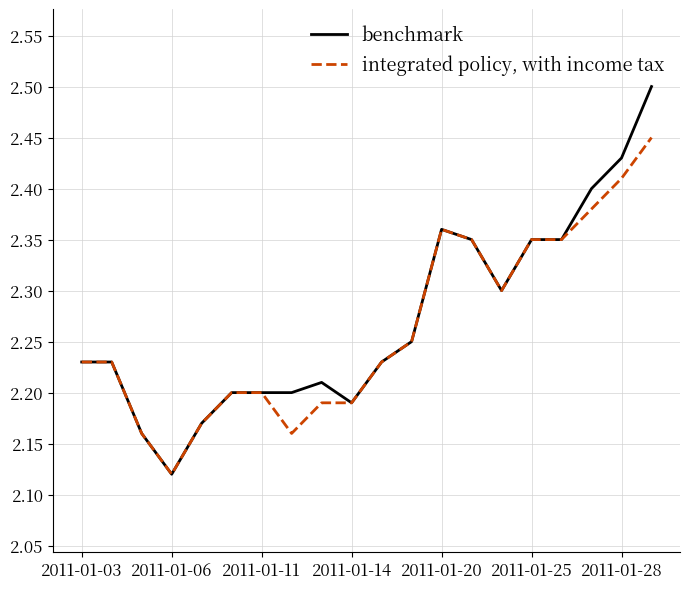

Rank the series by their average value, from lowest to highest.

integrated policy, with income tax, benchmark